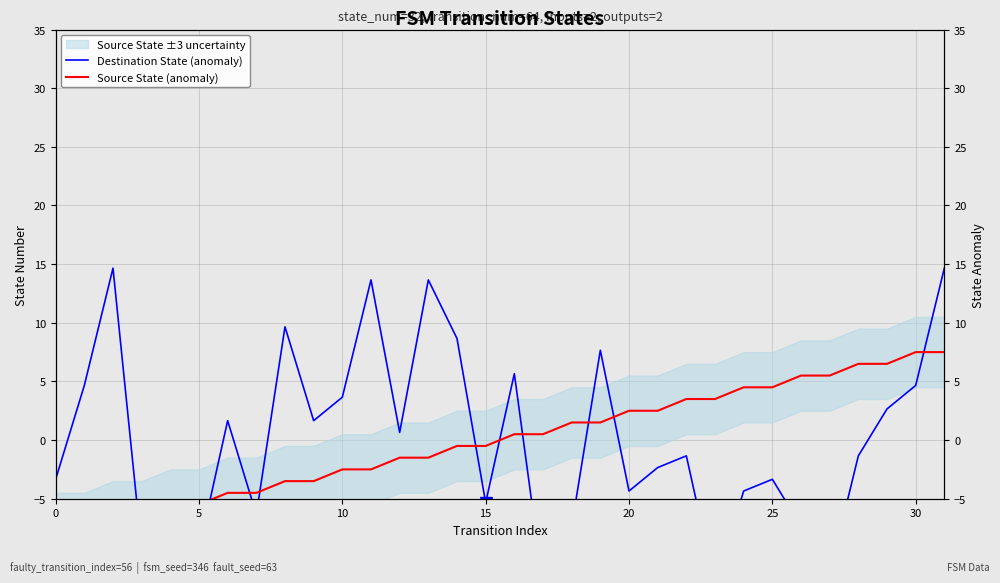

What is the difference between the maximum and second lowest values in the Source State (anomaly) series?

15.0